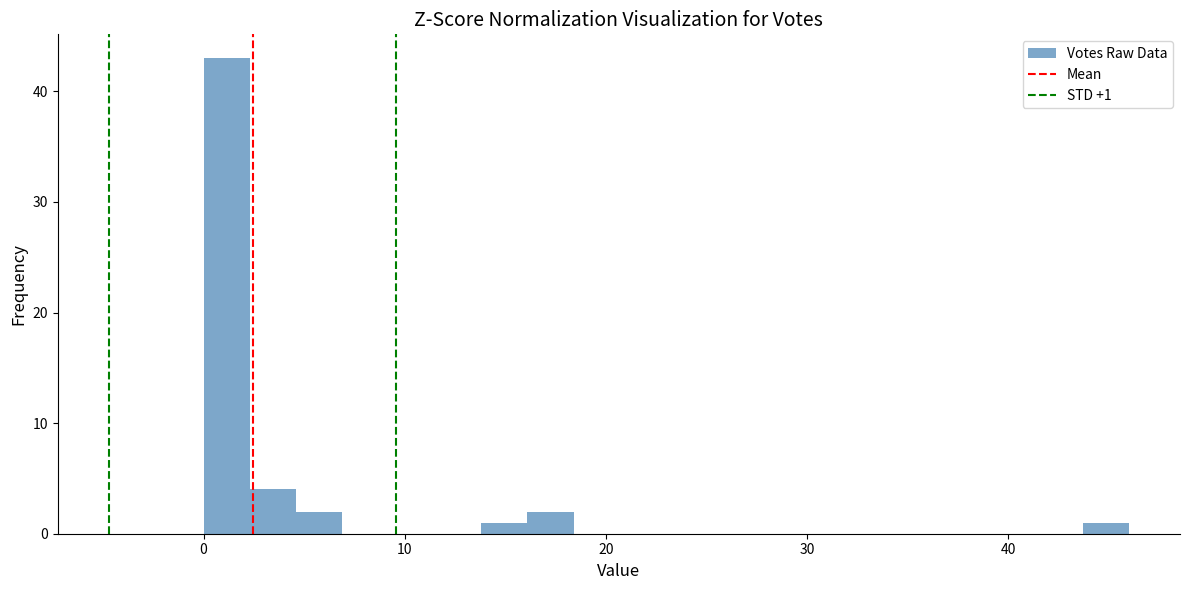

Read against the x-axis, roughly where is the centre of the tallest bar?

1